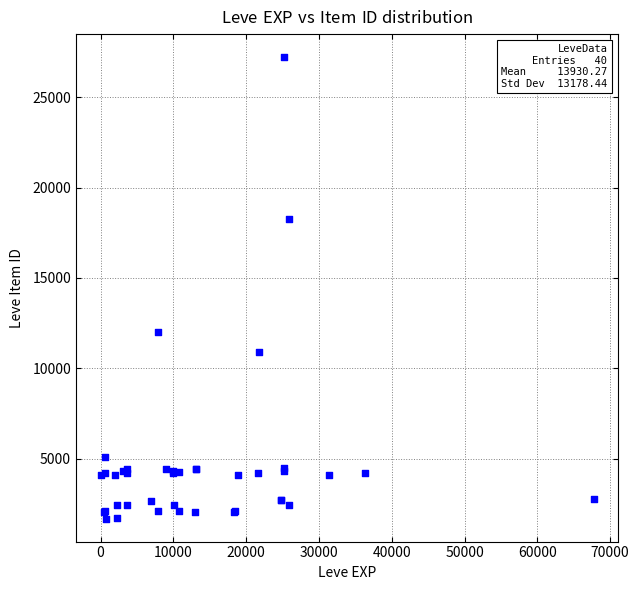

What Y value in the scatter plot is closest to 14448?

12018